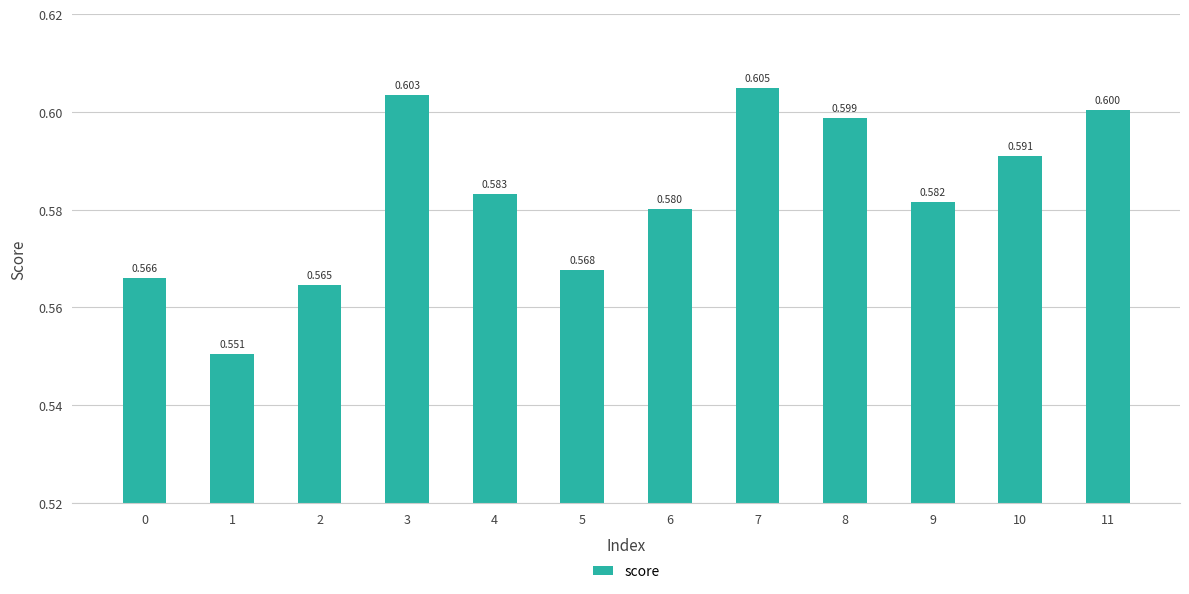

Are the bars grouped side by side (vs. stacked)?

No